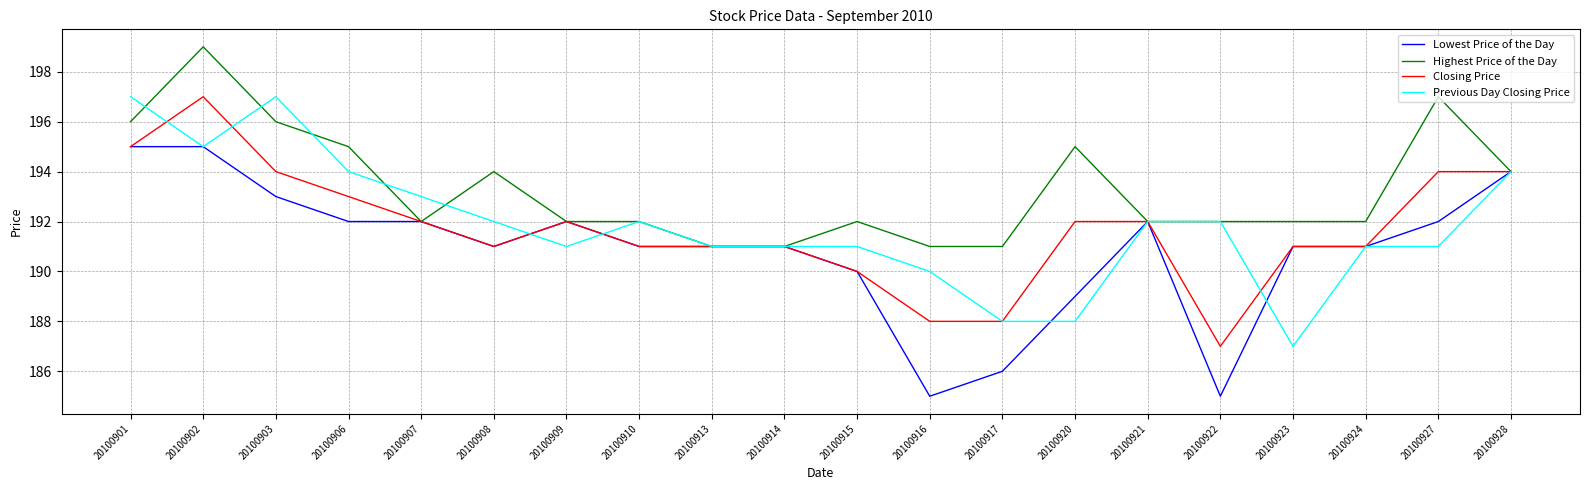

Rank the series at 20100927 from lowest to highest value.

Previous Day Closing Price, Lowest Price of the Day, Closing Price, Highest Price of the Day